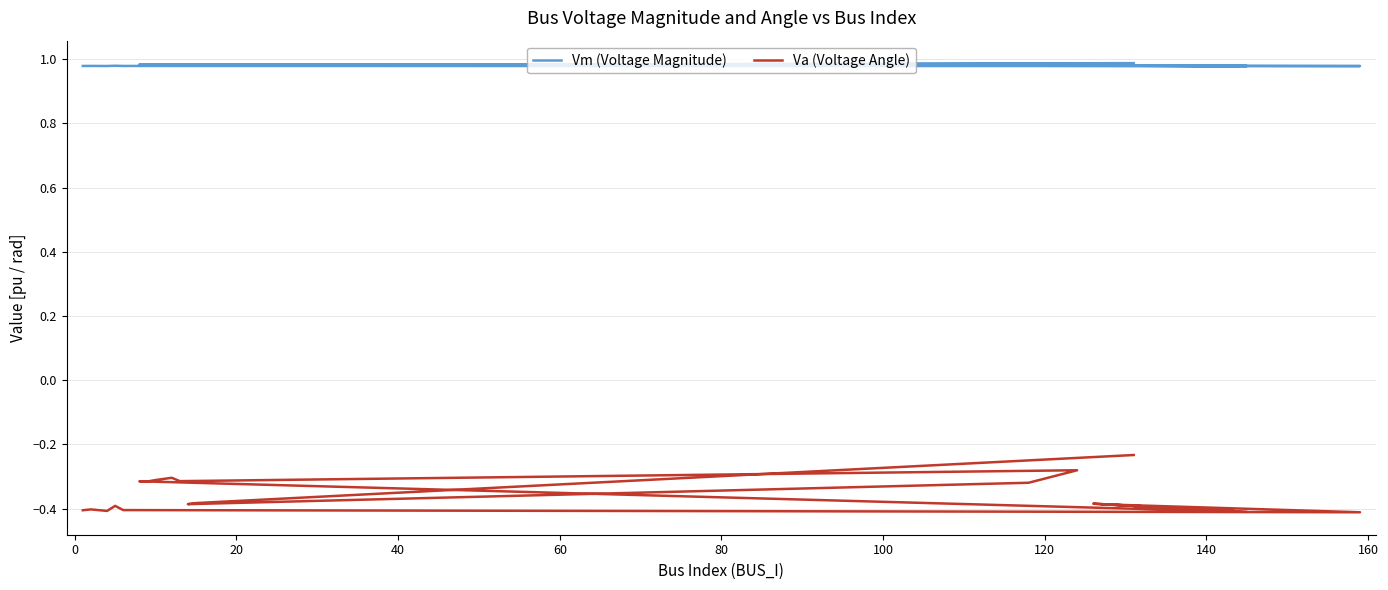

True or false: Va (Voltage Angle) and Vm (Voltage Magnitude) cross at least once.

False